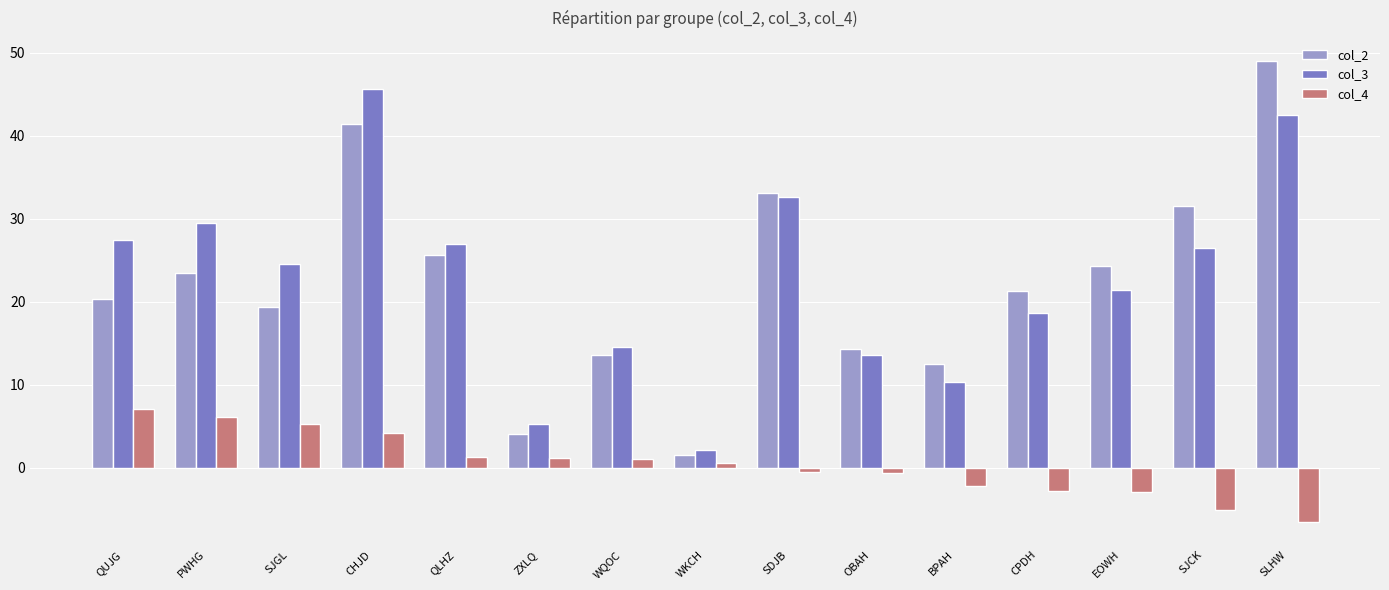

What is the value of the col_4 bar at the 1st from the left?

7.1